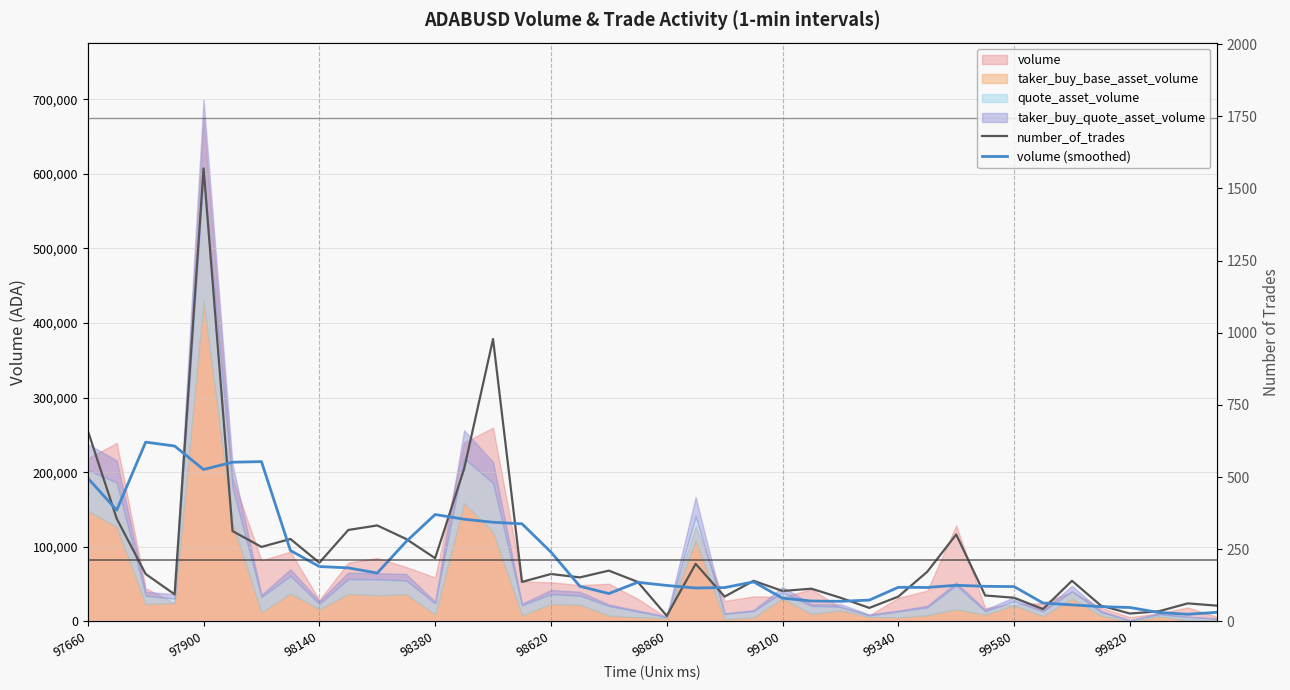

True or false: number_of_trades has more than 1 points higher than both neighbors.

True